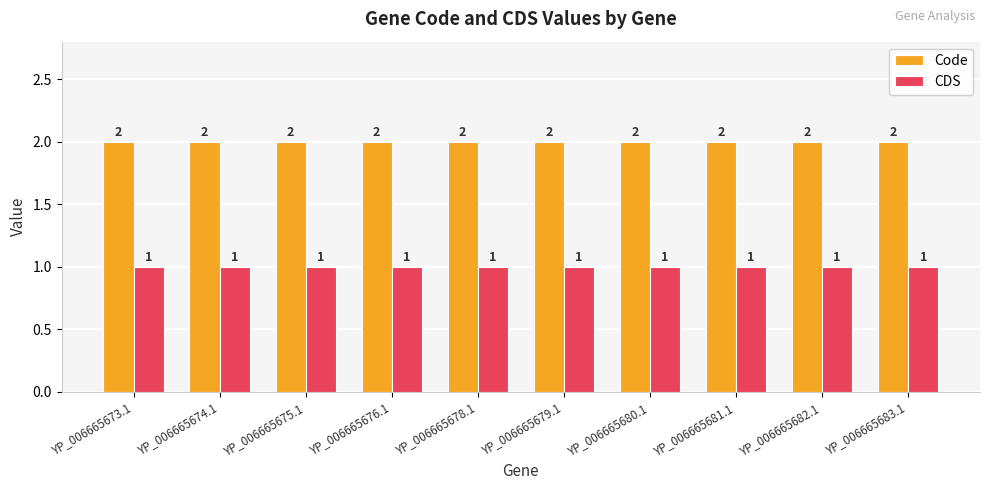

What is the average value of the Code series?

2